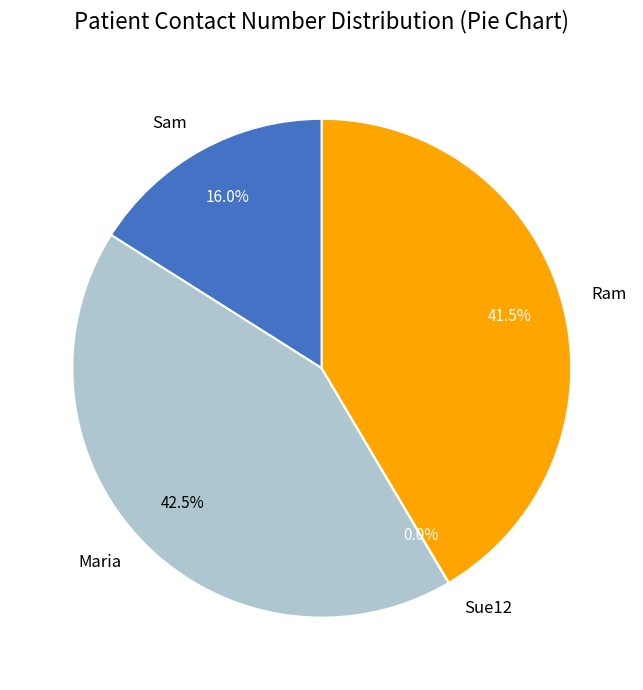

Between Maria and Ram, which is larger?

Maria